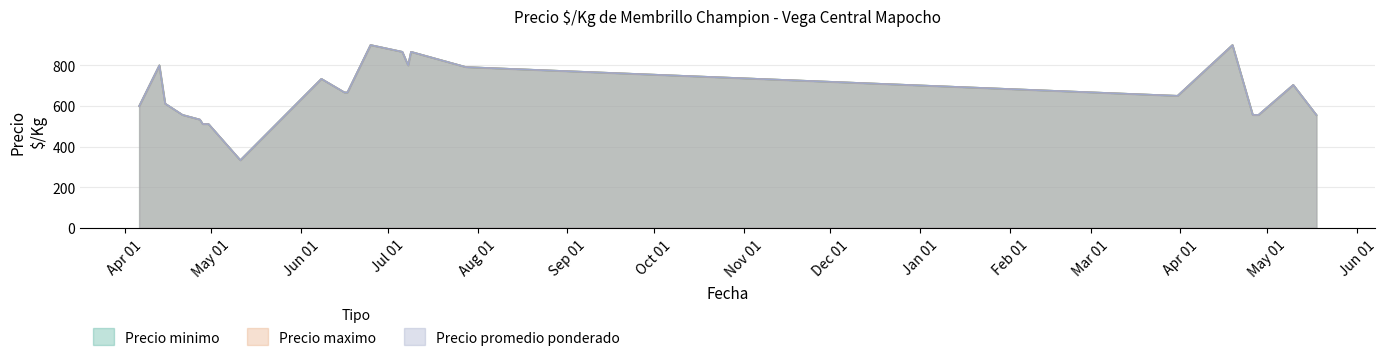

True or false: Precio maximo has more than 2 interior local peaks.

True